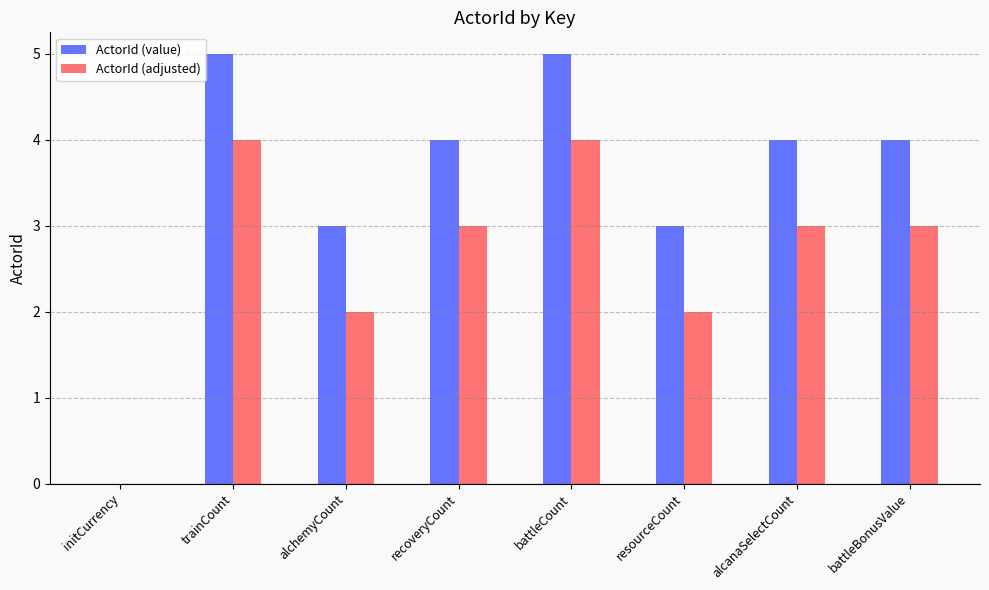

At which label does ActorId (adjusted) first exceed 3?

trainCount